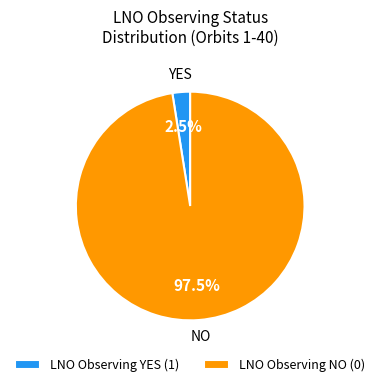

Count the number of slices in the pie.

2